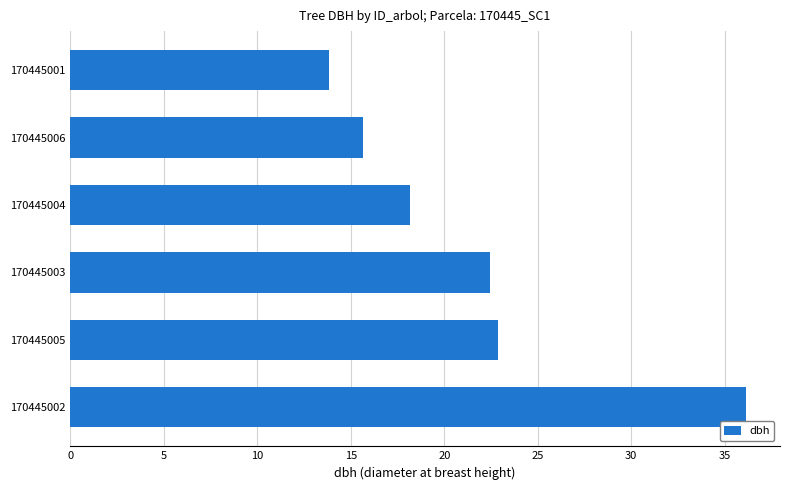

Approximately how many times larger is the value at 170445005 compared to 170445003?

1.0